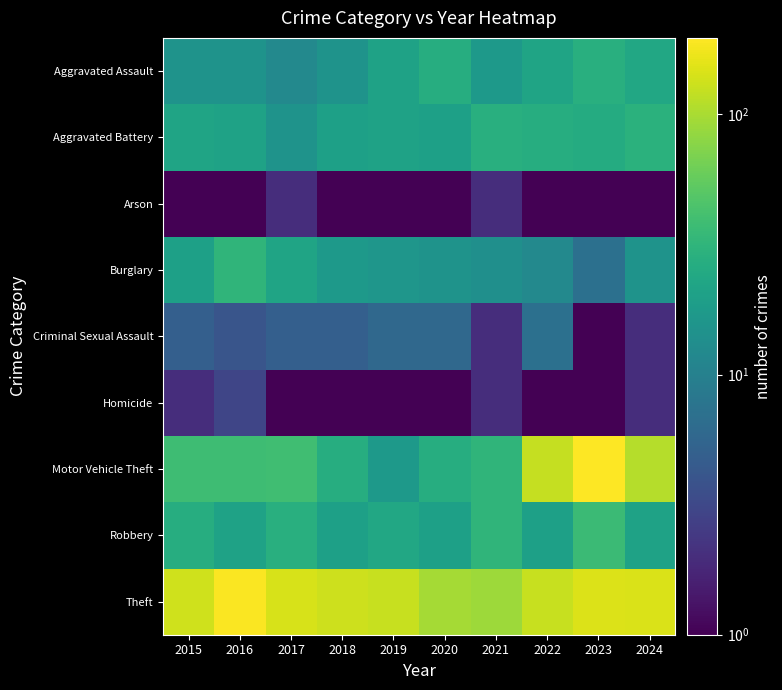

What is the minimum value shown in the chart?

0.5